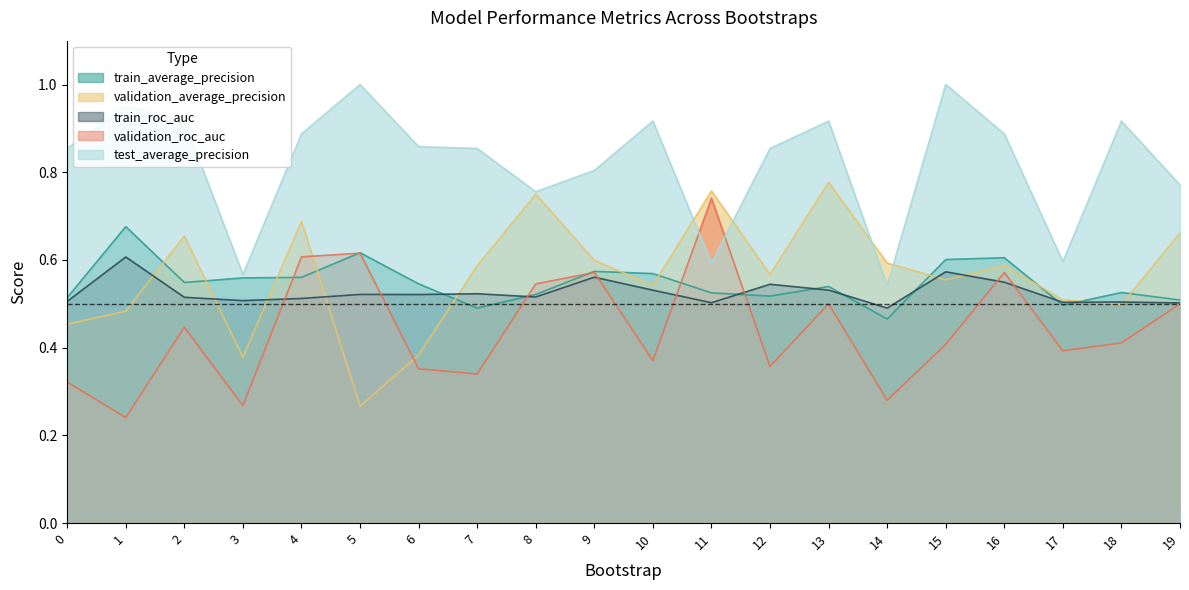

Reading left to right, what are all the values shown in this chart?

train_average_precision: 0=0.5	1=0.7	2=0.5	3=0.6	4=0.6	5=0.6	6=0.5	7=0.5	8=0.5	9=0.6	10=0.6	11=0.5	12=0.5	13=0.5	14=0.5	15=0.6	16=0.6	17=0.5	18=0.5	19=0.5
validation_average_precision: 0=0.5	1=0.5	2=0.7	3=0.4	4=0.7	5=0.3	6=0.4	7=0.6	8=0.8	9=0.6	10=0.5	11=0.8	12=0.6	13=0.8	14=0.6	15=0.6	16=0.6	17=0.5	18=0.5	19=0.7
train_roc_auc: 0=0.5	1=0.6	2=0.5	3=0.5	4=0.5	5=0.5	6=0.5	7=0.5	8=0.5	9=0.6	10=0.5	11=0.5	12=0.5	13=0.5	14=0.5	15=0.6	16=0.5	17=0.5	18=0.5	19=0.5
validation_roc_auc: 0=0.3	1=0.2	2=0.4	3=0.3	4=0.6	5=0.6	6=0.4	7=0.3	8=0.5	9=0.6	10=0.4	11=0.7	12=0.4	13=0.5	14=0.3	15=0.4	16=0.6	17=0.4	18=0.4	19=0.5
test_average_precision: 0=0.9	1=0.9	2=0.9	3=0.6	4=0.9	5=1.0	6=0.9	7=0.9	8=0.8	9=0.8	10=0.9	11=0.6	12=0.9	13=0.9	14=0.5	15=1.0	16=0.9	17=0.6	18=0.9	19=0.8